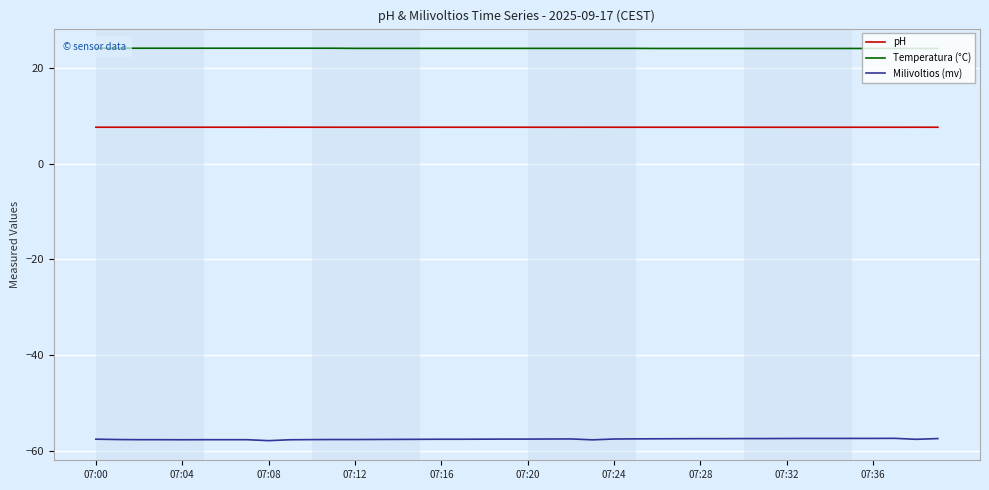

Which series has the largest total across all categories?

Temperatura (°C)